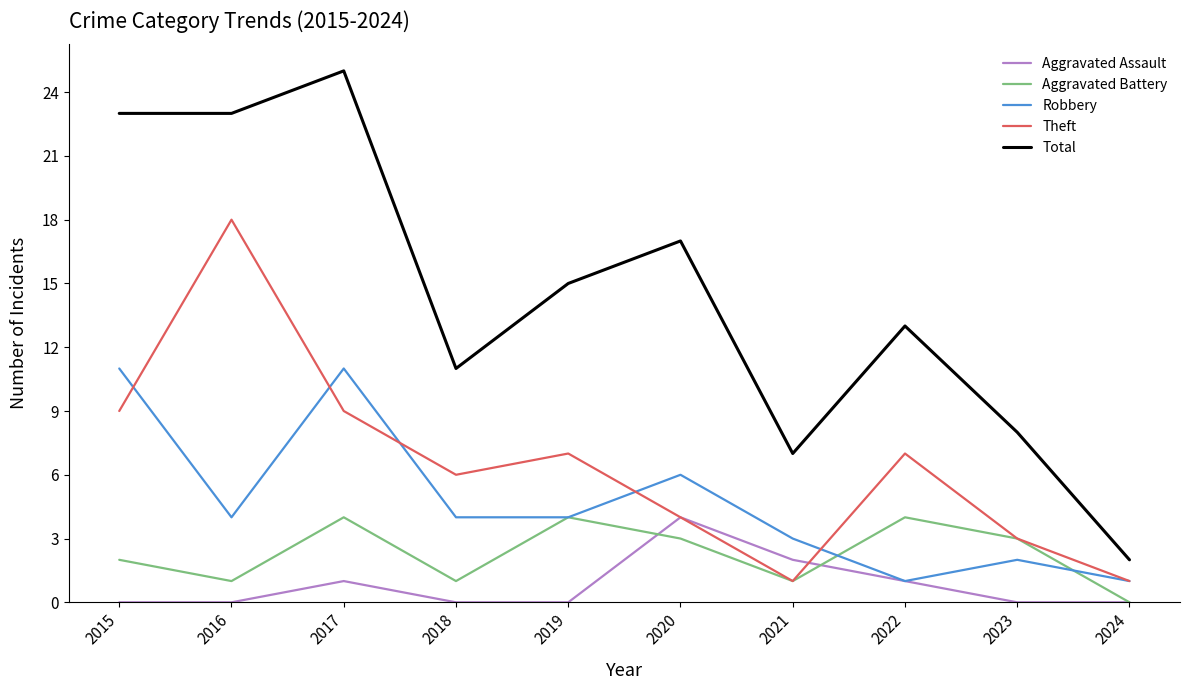

What is the difference between the highest and lowest values at 2020?

14